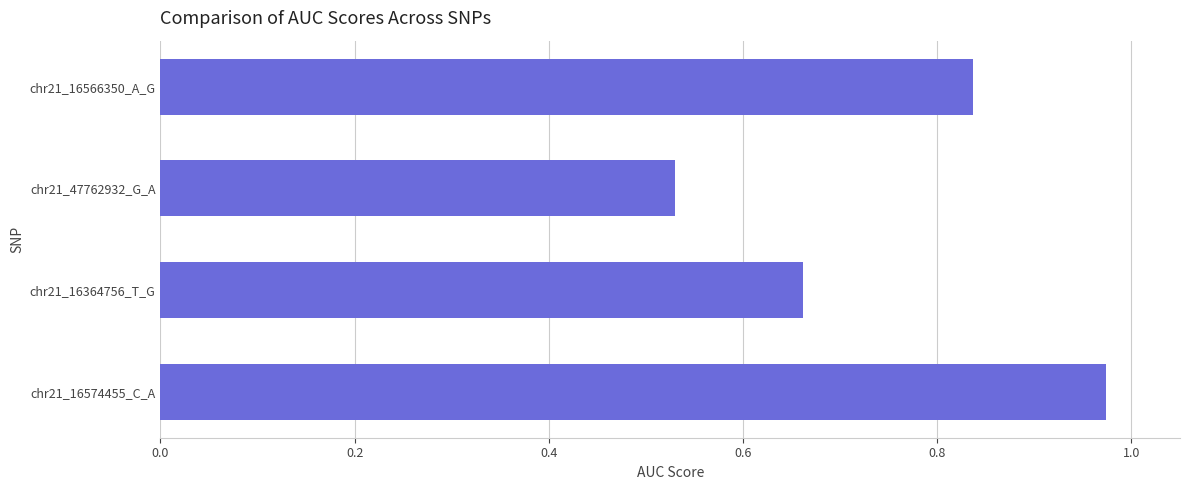

The chart shows a value of 0.1 at chr21_47762932_G_A. True or false?

False